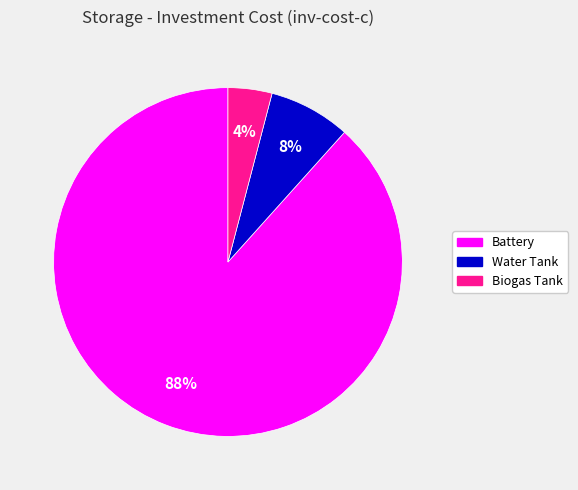

To the nearest percent, what is the difference between the largest and smallest slice percentages?

84%